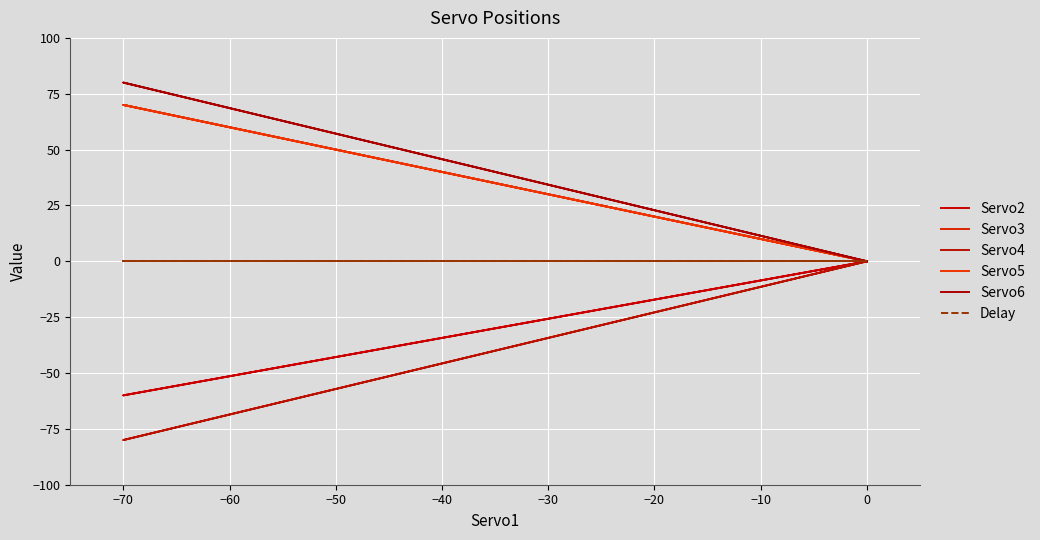

Is the value of Servo2 at 0 greater than the value of Delay at 0?

No